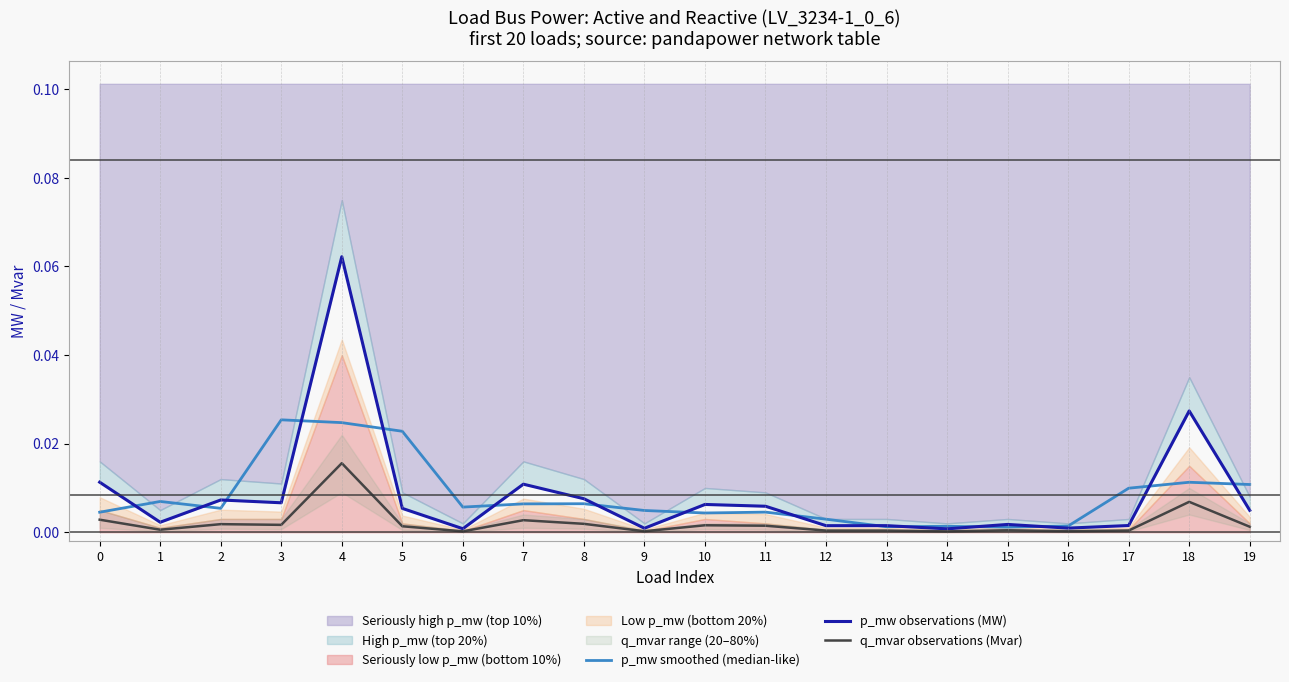

Reading right to left, what are all the values shown in this chart?

p_mw smoothed (median-like): 19=0.0	18=0.0	17=0.0	16=0.0	15=0.0	14=0.0	13=0.0	12=0.0	11=0.0	10=0.0	9=0.0	8=0.0	7=0.0	6=0.0	5=0.0	4=0.0	3=0.0	2=0.0	1=0.0	0=0.0
p_mw observations (MW): 19=0.0	18=0.0	17=0.0	16=0.0	15=0.0	14=0.0	13=0.0	12=0.0	11=0.0	10=0.0	9=0.0	8=0.0	7=0.0	6=0.0	5=0.0	4=0.1	3=0.0	2=0.0	1=0.0	0=0.0
q_mvar observations (Mvar): 19=0.0	18=0.0	17=0.0	16=0.0	15=0.0	14=0.0	13=0.0	12=0.0	11=0.0	10=0.0	9=0.0	8=0.0	7=0.0	6=0.0	5=0.0	4=0.0	3=0.0	2=0.0	1=0.0	0=0.0